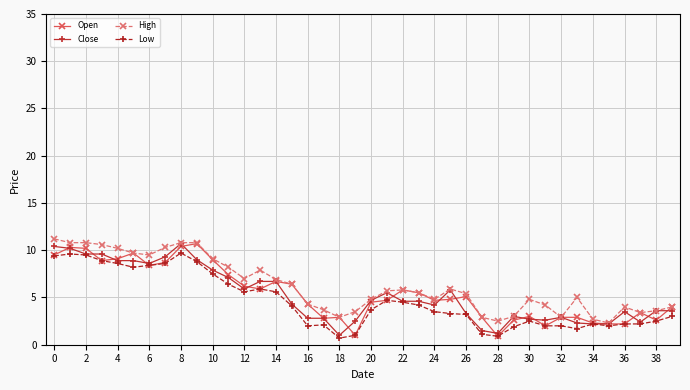

What is the maximum value for Low?

9.7